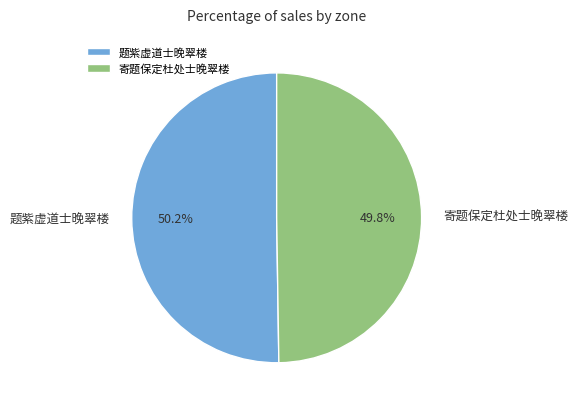

Count the number of slices in the pie.

2